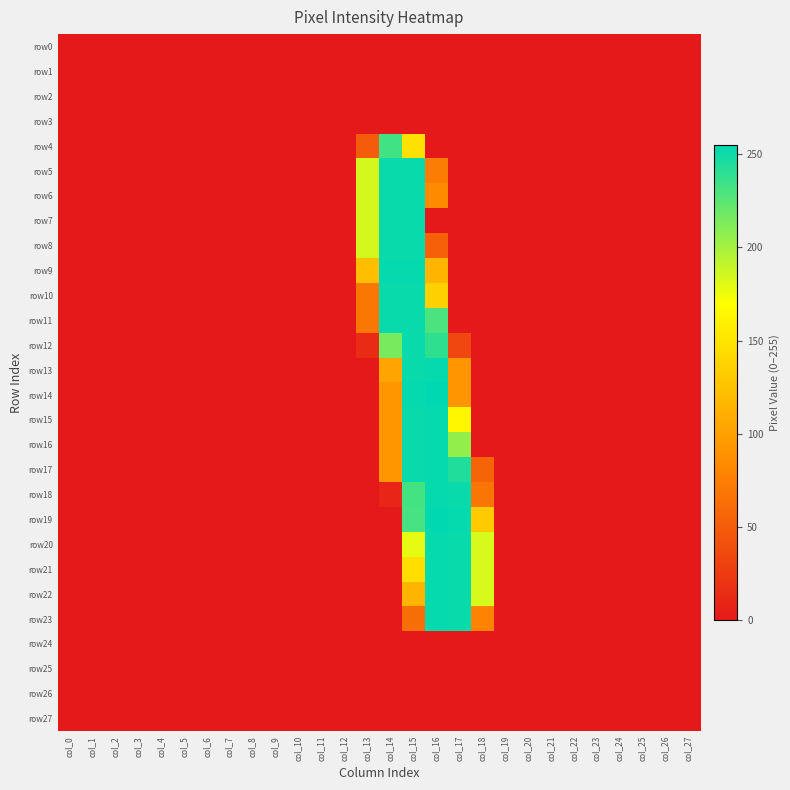

What is the greatest value displayed?

255